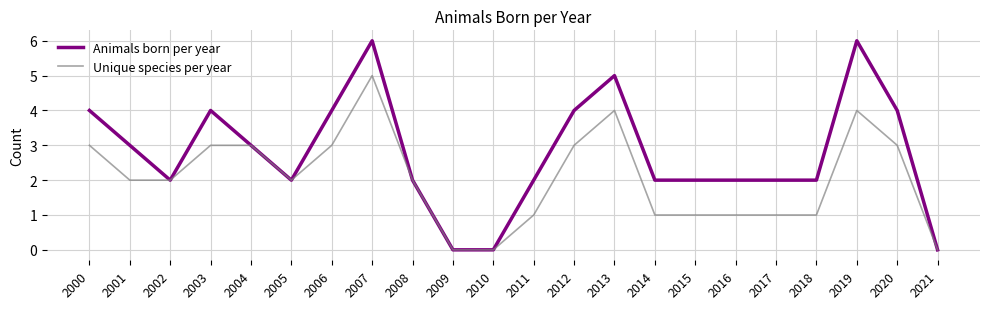

Reading right to left, what are all the values shown in this chart?

Animals born per year: 0	4	6	2	2	2	2	2	5	4	2	0	0	2	6	4	2	3	4	2	3	4
Unique species per year: 0	3	4	1	1	1	1	1	4	3	1	0	0	2	5	3	2	3	3	2	2	3